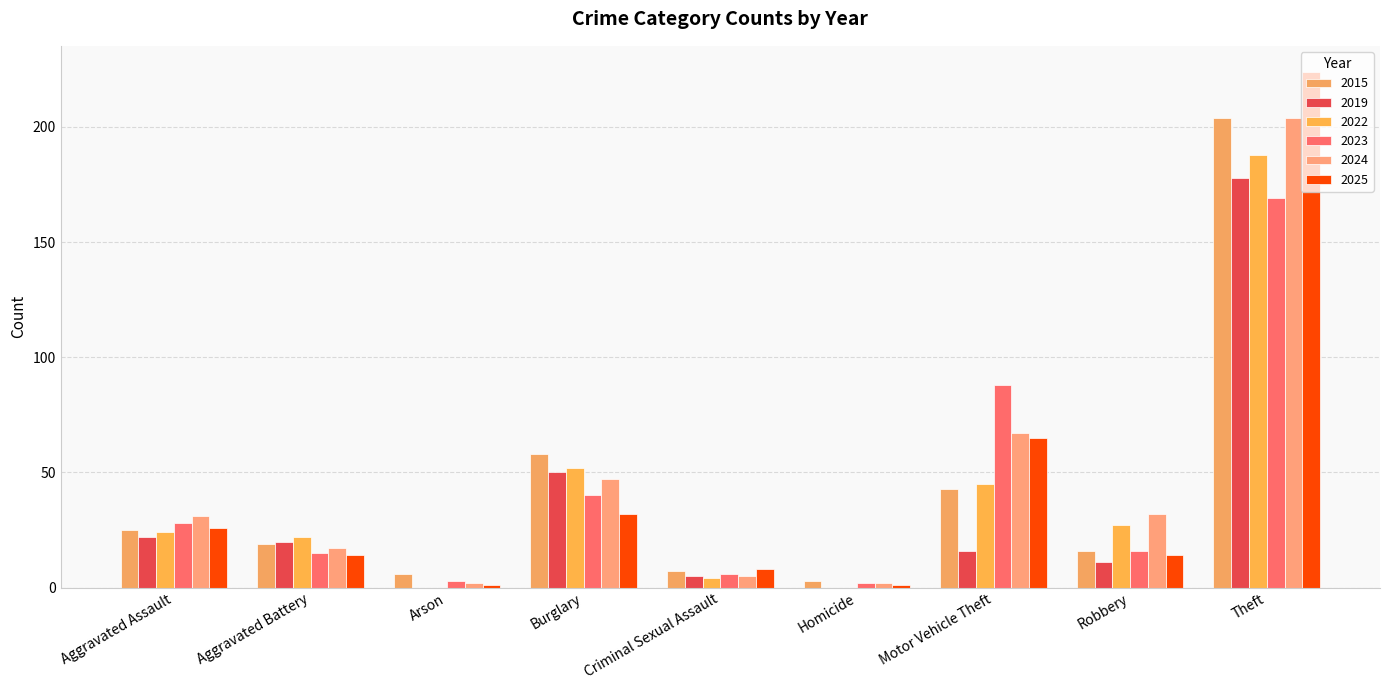

Read the 2023 value at Motor Vehicle Theft, to the nearest 10.

90